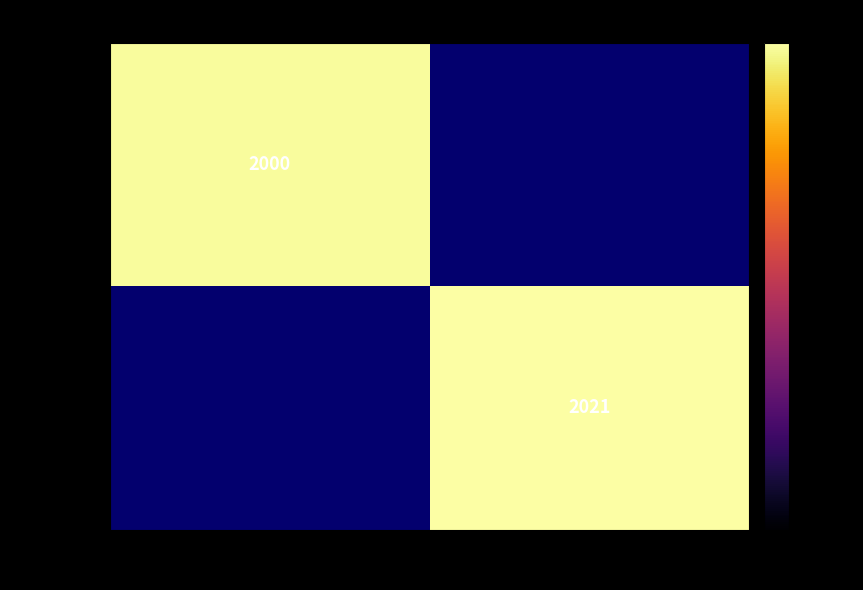

The value of Ilie at Iacob is 1266. True or false?

False